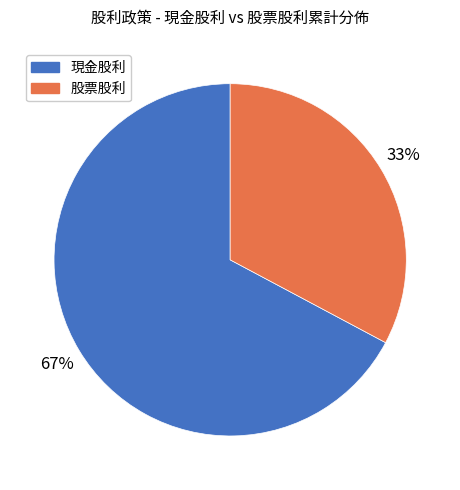

Is there any slice that represents more than half of the pie?

Yes